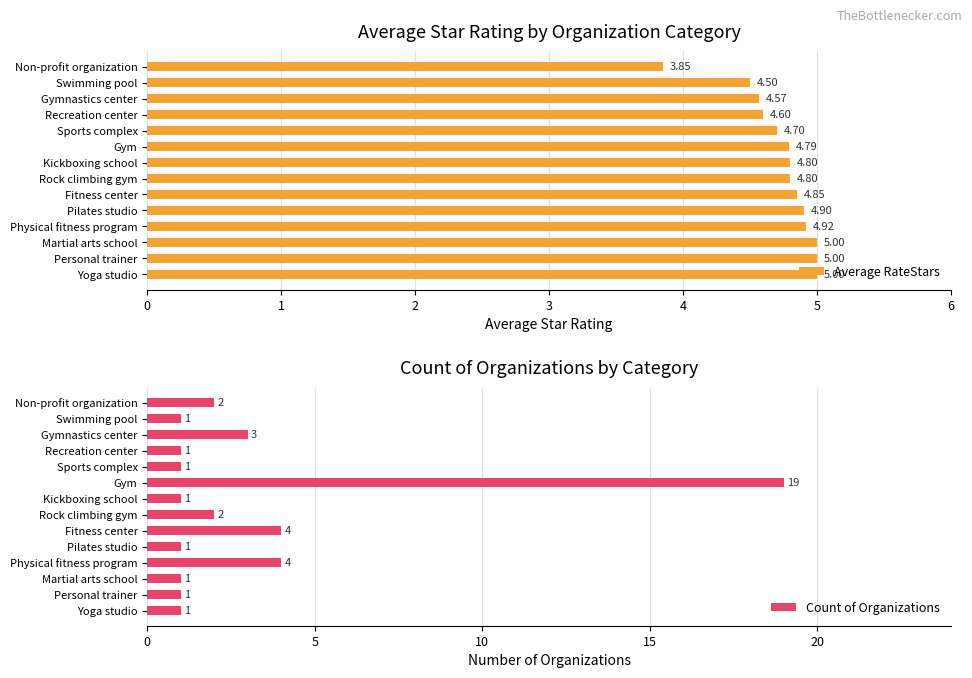

What is the sum of all Average RateStars values?

66.3